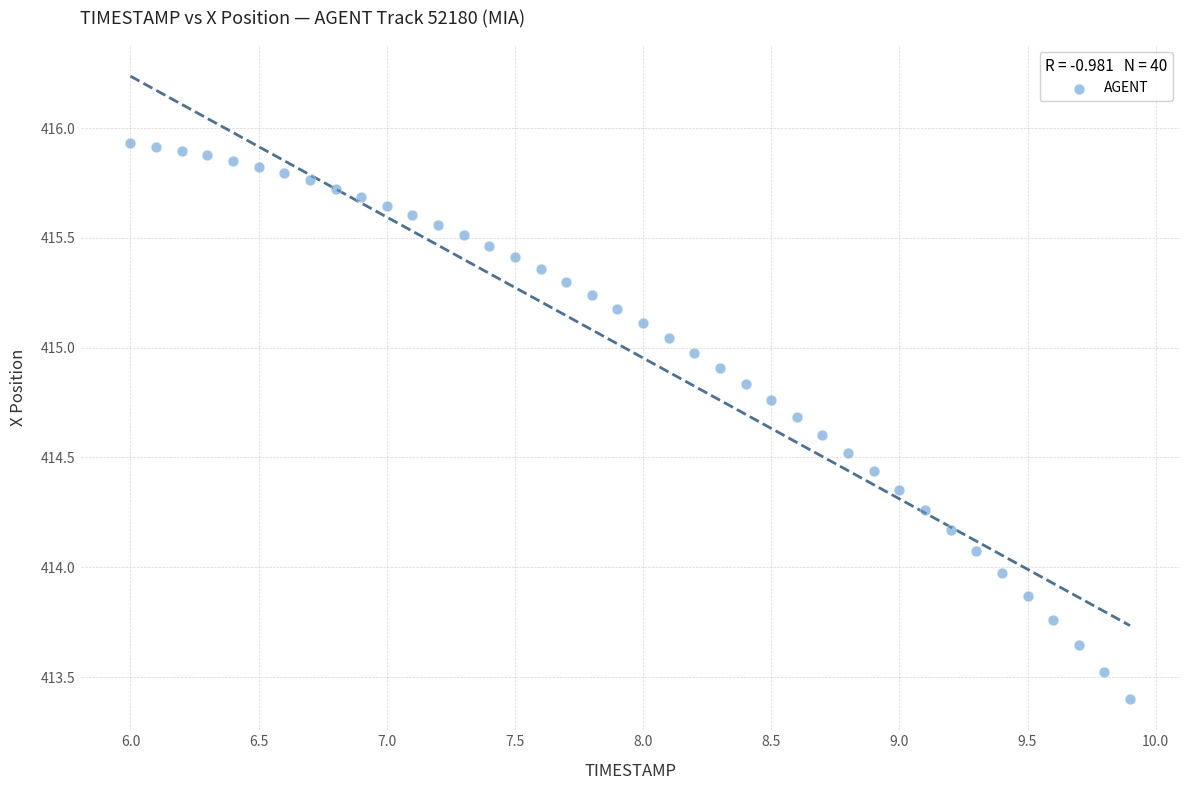

What is the range of X values (max minus min)?

3.9